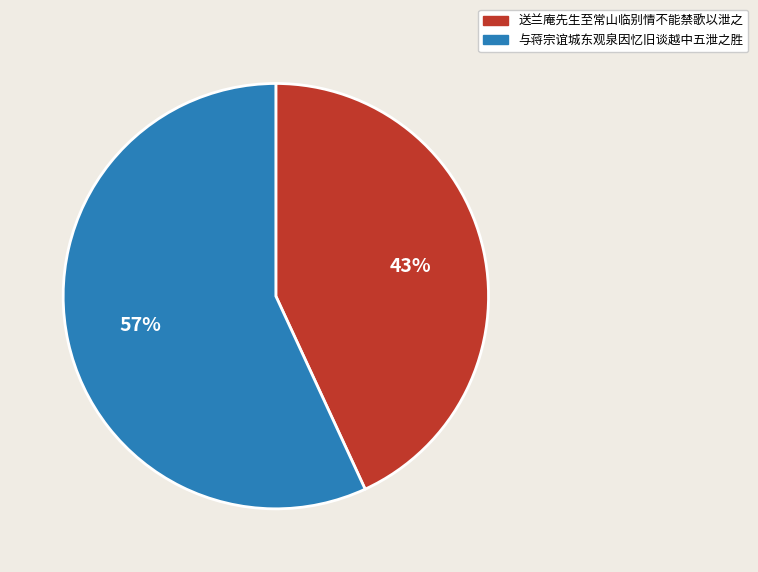

Combined, do 与蒋宗谊城东观泉因忆旧谈越中五泄之胜 and 送兰庵先生至常山临别情不能禁歌以泄之 account for over 50%?

Yes